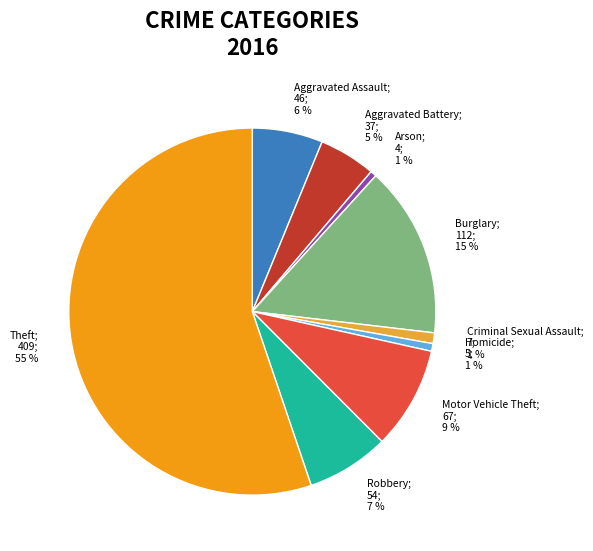

Between Motor Vehicle Theft and Criminal Sexual Assault, which is larger?

Motor Vehicle Theft